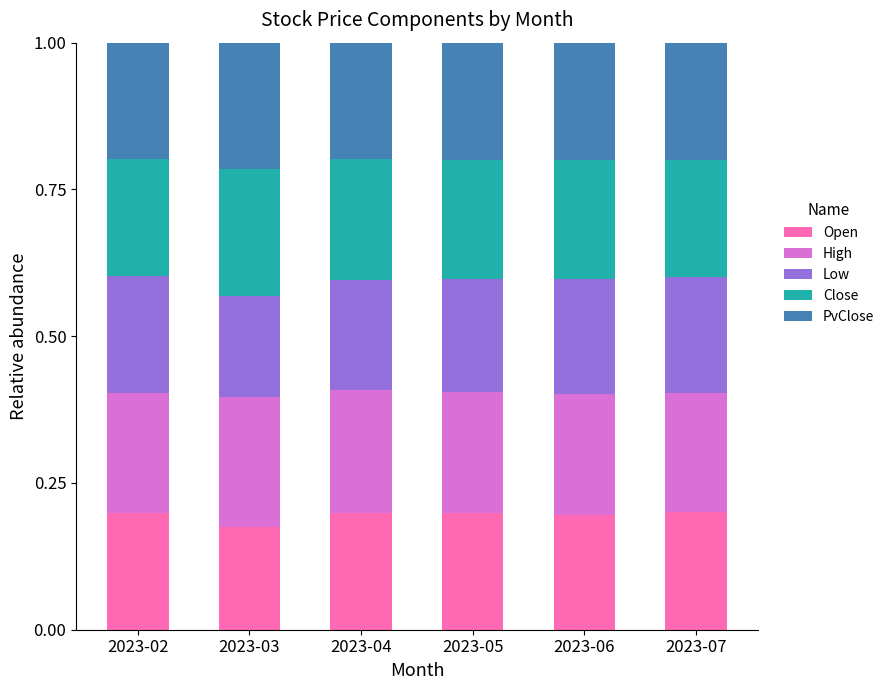

What is the total value across all series at 2023-04?

1.0